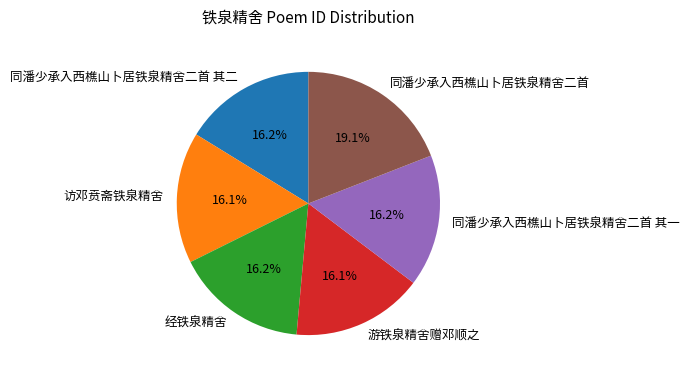

Combined, what portion of the pie is 访邓贲斋铁泉精舍 and 经铁泉精舍?

32.3%